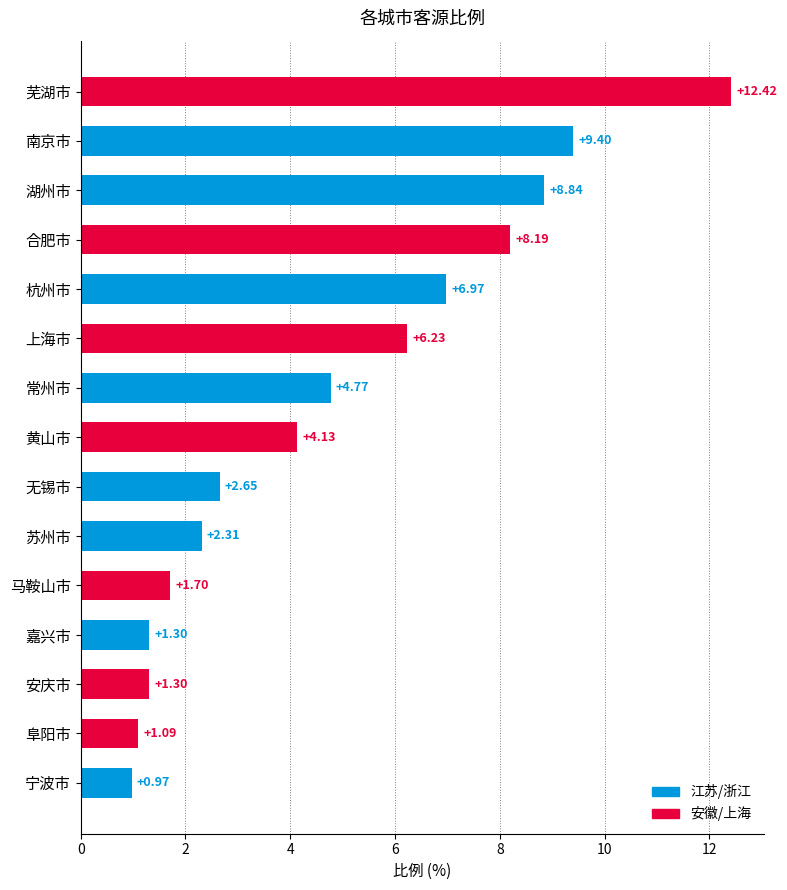

What is the change in value from 杭州市 to 宁波市?

-6.0